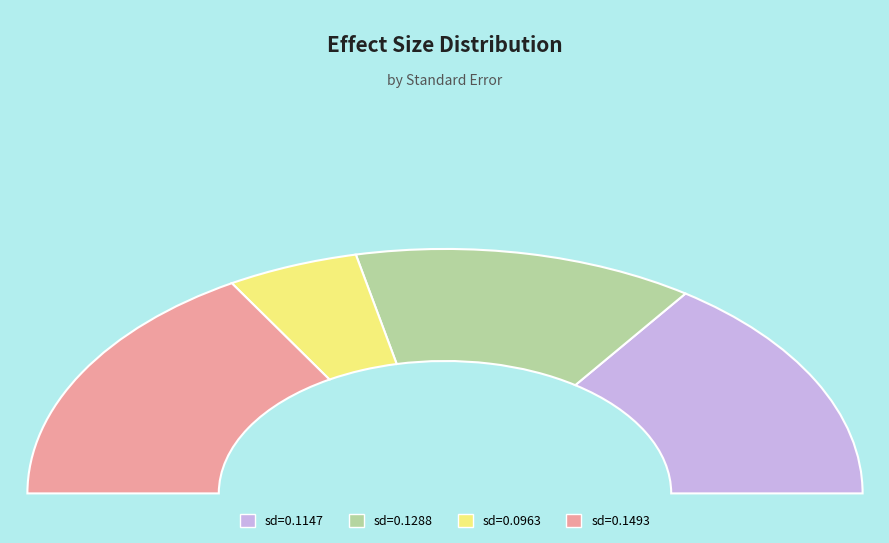

Does 0.1147137996968436 account for over 50% of the chart?

No